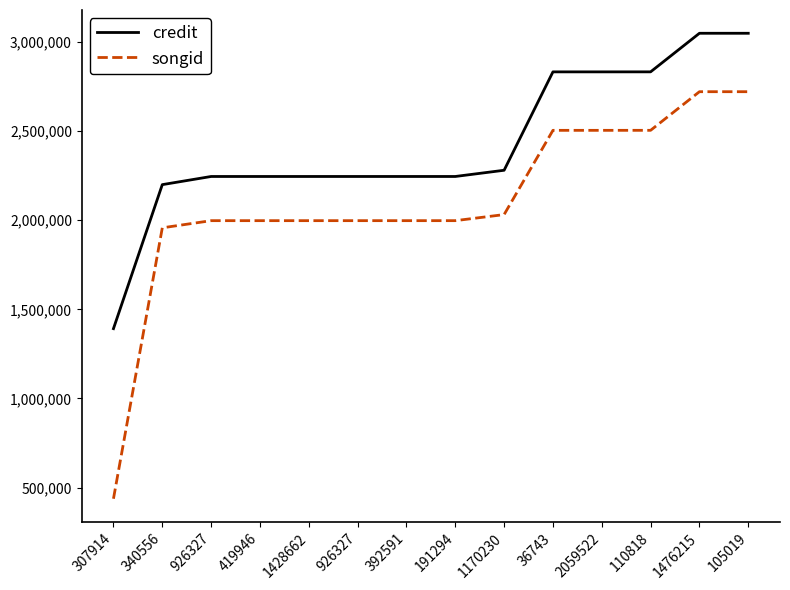

True or false: credit and songid intersect in this chart.

False